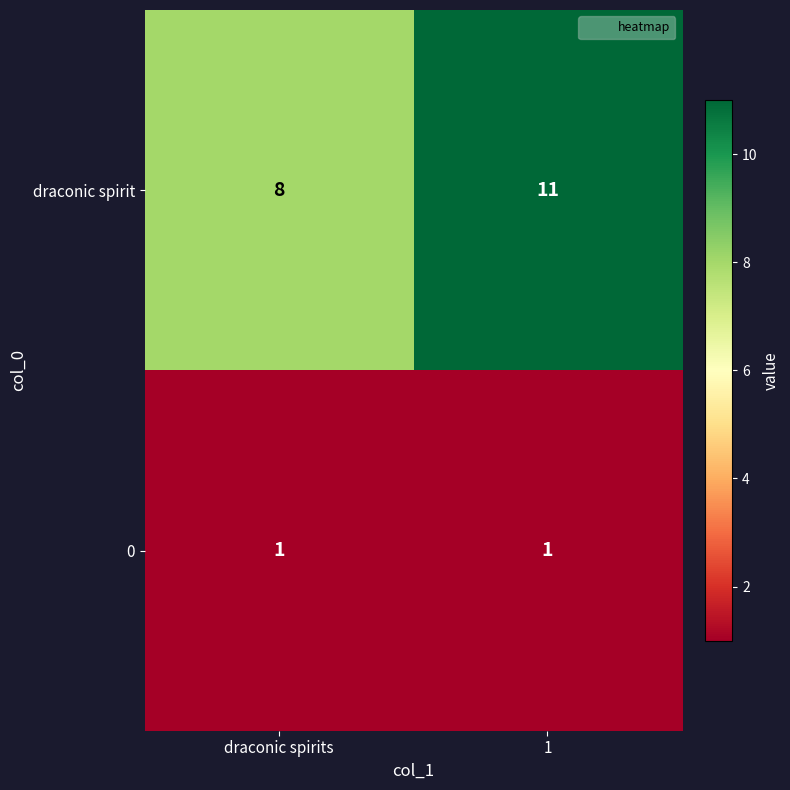

At which label does draconic spirit reach its minimum?

draconic spirits